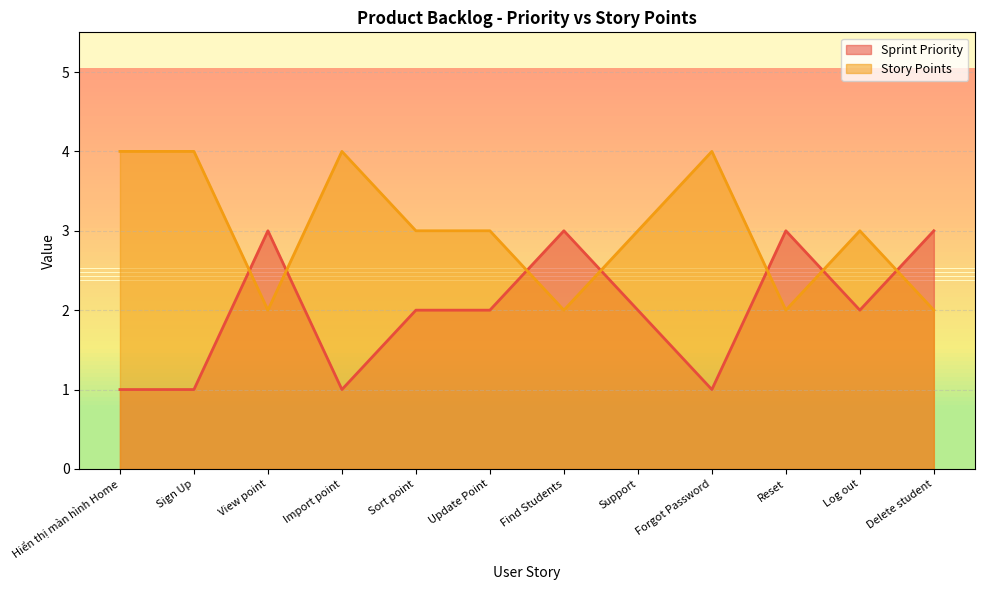

Is the value of Story Points at View point greater than the value of Sprint Priority at Sign Up?

Yes